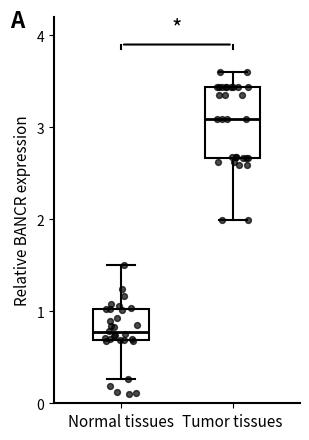

Where does the upper whisker of the box for Tumor tissues end on the y-axis? The values are not printed on the chart, so give them approximately, as read against the axis.

3.6